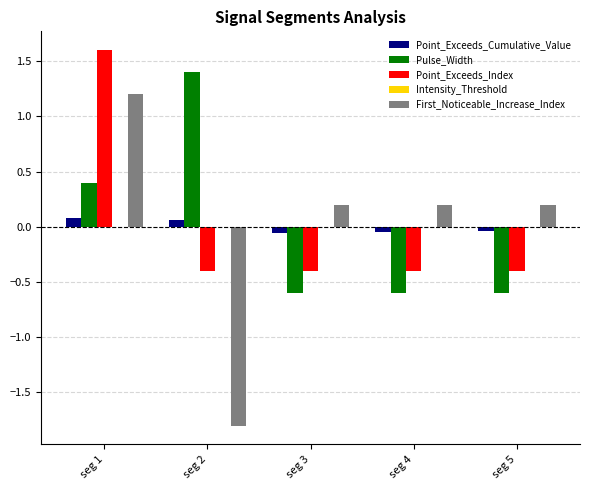

What is the difference between the highest and lowest values at seg 2?

3.2